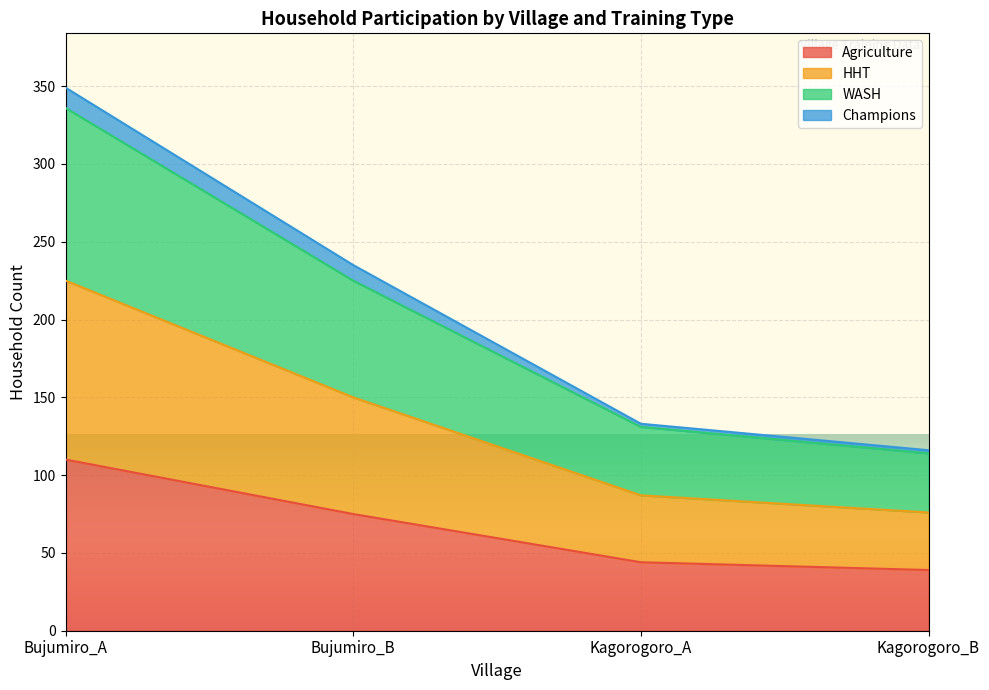

True or false: Agriculture has a value of 44 at Kagorogoro_A.

True